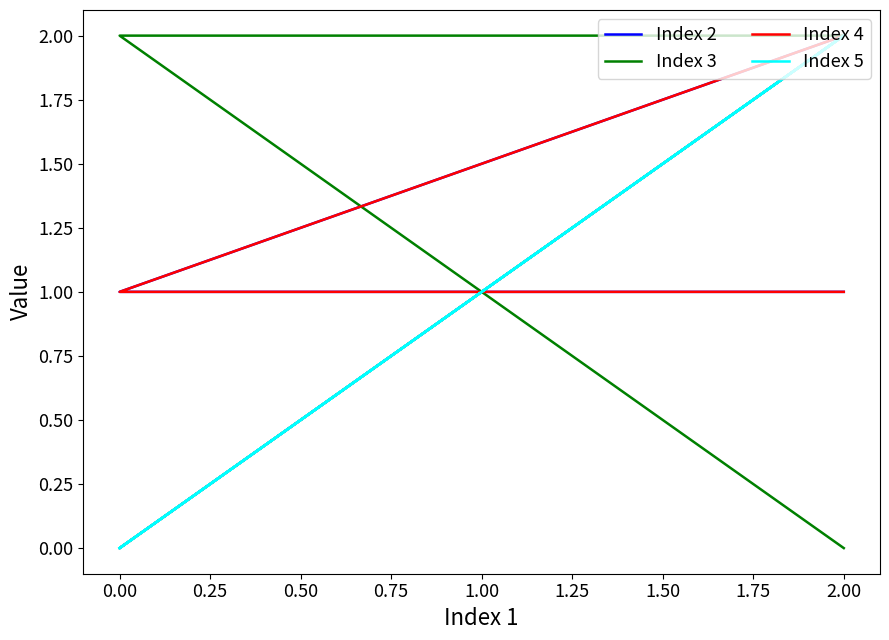

Does the chart display data point markers on the line(s)?

No